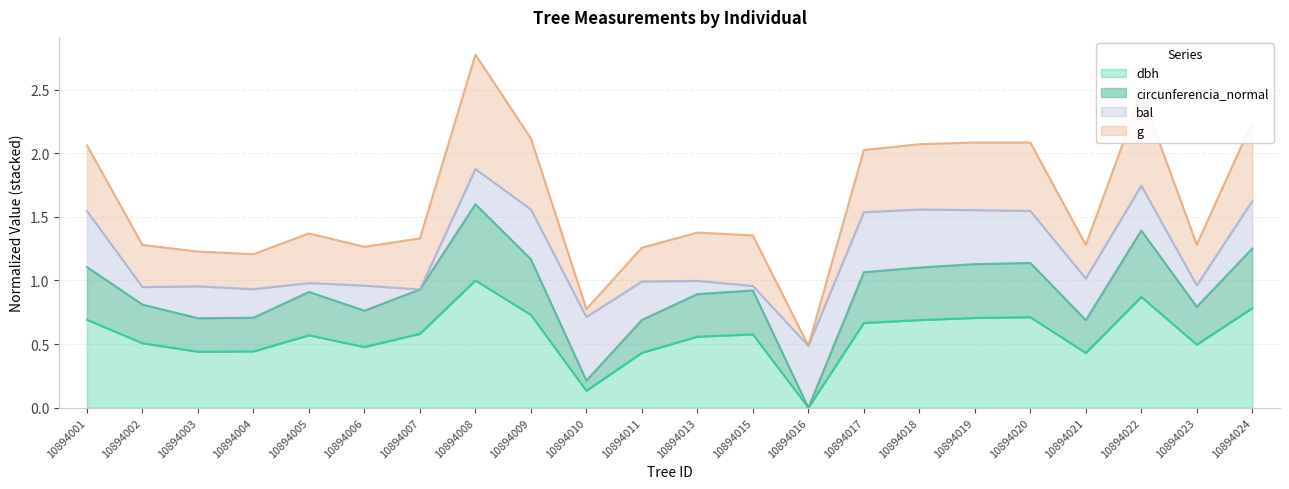

What is the total value across all series at 10894002?

1.3